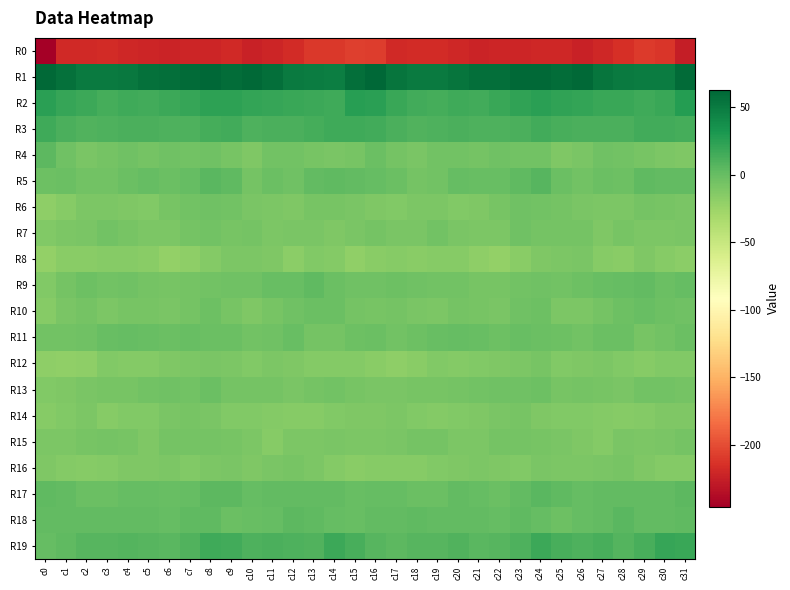

Reading left to right, list all the values displayed in this chart.

R0: c0=-246.2	c1=-218.6	c2=-219.3	c3=-217.7	c4=-219.9	c5=-221.9	c6=-222.5	c7=-221.4	c8=-221.6	c9=-218.8	c10=-223.5	c11=-221.8	c12=-218.0	c13=-210.7	c14=-210.6	c15=-206.8	c16=-208.2	c17=-218.7	c18=-218.4	c19=-218.4	c20=-220.5	c21=-222.8	c22=-221.5	c23=-222.0	c24=-220.1	c25=-220.4	c26=-223.7	c27=-220.2	c28=-215.4	c29=-209.8	c30=-211.5	c31=-225.7
R1: c0=61.3	c1=56.5	c2=50.5	c3=50.3	c4=52.1	c5=56.4	c6=57.0	c7=59.6	c8=62.7	c9=59.1	c10=60.8	c11=57.2	c12=50.5	c13=49.7	c14=48.3	c15=57.4	c16=63.0	c17=53.9	c18=49.9	c19=50.8	c20=53.6	c21=57.0	c22=57.1	c23=61.8	c24=61.3	c25=58.9	c26=61.0	c27=54.2	c28=49.7	c29=49.4	c30=48.8	c31=59.9
R2: c0=25.5	c1=20.0	c2=17.3	c3=14.0	c4=16.1	c5=15.2	c6=17.9	c7=20.4	c8=24.3	c9=23.7	c10=21.8	c11=19.6	c12=19.3	c13=17.9	c14=16.5	c15=26.3	c16=25.0	c17=19.2	c18=15.4	c19=14.5	c20=16.0	c21=15.6	c22=18.8	c23=22.0	c24=24.4	c25=22.8	c26=21.2	c27=19.0	c28=19.3	c29=16.8	c30=18.5	c31=26.8
R3: c0=16.3	c1=12.2	c2=9.7	c3=10.1	c4=11.7	c5=11.2	c6=10.6	c7=10.8	c8=14.2	c9=15.3	c10=11.0	c11=11.7	c12=11.4	c13=13.7	c14=15.9	c15=17.0	c16=15.6	c17=11.2	c18=9.4	c19=10.5	c20=12.0	c21=10.6	c22=10.5	c23=11.5	c24=15.7	c25=13.1	c26=11.3	c27=11.6	c28=12.1	c29=15.0	c30=15.3	c31=13.6
R4: c0=4.6	c1=-3.5	c2=-9.3	c3=-7.0	c4=-4.4	c5=-6.8	c6=-4.5	c7=-5.3	c8=-4.3	c9=-8.2	c10=-11.3	c11=-5.6	c12=-4.9	c13=-7.3	c14=-8.4	c15=-7.2	c16=-1.6	c17=-6.1	c18=-9.0	c19=-5.8	c20=-4.9	c21=-6.8	c22=-4.5	c23=-4.9	c24=-4.8	c25=-11.1	c26=-9.5	c27=-3.9	c28=-5.7	c29=-7.5	c30=-10.2	c31=-11.4
R5: c0=-3.2	c1=-1.9	c2=-5.1	c3=-5.7	c4=-1.2	c5=0.2	c6=-1.3	c7=1.3	c8=5.5	c9=3.3	c10=-5.9	c11=-1.8	c12=-4.0	c13=2.2	c14=3.0	c15=2.5	c16=0.9	c17=-1.7	c18=-6.0	c19=-4.7	c20=0.4	c21=-0.9	c22=-0.9	c23=2.8	c24=6.7	c25=-1.9	c26=-4.7	c27=-1.9	c28=-2.6	c29=3.7	c30=1.9	c31=2.6
R6: c0=-18.6	c1=-15.1	c2=-10.5	c3=-10.2	c4=-11.6	c5=-12.1	c6=-8.2	c7=-5.0	c8=-4.6	c9=-5.1	c10=-8.7	c11=-10.2	c12=-10.8	c13=-7.9	c14=-7.5	c15=-9.2	c16=-11.2	c17=-12.0	c18=-10.1	c19=-10.6	c20=-12.3	c21=-10.8	c22=-7.6	c23=-3.8	c24=-4.8	c25=-6.7	c26=-9.4	c27=-10.6	c28=-10.2	c29=-6.9	c30=-8.0	c31=-9.2
R7: c0=-12.5	c1=-10.2	c2=-9.5	c3=-5.7	c4=-7.1	c5=-9.9	c6=-10.1	c7=-5.9	c8=-4.8	c9=-7.2	c10=-6.1	c11=-9.6	c12=-9.1	c13=-8.8	c14=-10.7	c15=-9.1	c16=-6.9	c17=-8.9	c18=-8.5	c19=-4.9	c20=-8.5	c21=-10.5	c22=-9.5	c23=-3.8	c24=-6.8	c25=-6.5	c26=-6.7	c27=-10.7	c28=-8.0	c29=-9.8	c30=-10.0	c31=-8.7
R8: c0=-20.8	c1=-16.4	c2=-15.6	c3=-15.5	c4=-15.2	c5=-16.5	c6=-21.0	c7=-18.0	c8=-13.6	c9=-10.2	c10=-10.2	c11=-11.7	c12=-17.7	c13=-12.0	c14=-13.2	c15=-19.4	c16=-16.1	c17=-14.4	c18=-16.0	c19=-15.4	c20=-14.8	c21=-18.8	c22=-20.5	c23=-16.4	c24=-11.8	c25=-10.5	c26=-9.4	c27=-15.3	c28=-15.7	c29=-11.2	c30=-15.5	c31=-17.4
R9: c0=-12.1	c1=-6.4	c2=-3.3	c3=-5.3	c4=-4.5	c5=-6.8	c6=-7.6	c7=-6.3	c8=-4.8	c9=-4.5	c10=-4.4	c11=-0.2	c12=-0.4	c13=3.2	c14=-1.1	c15=-4.2	c16=-4.4	c17=-3.1	c18=-4.5	c19=-5.3	c20=-4.7	c21=-7.4	c22=-7.3	c23=-5.5	c24=-4.3	c25=-5.6	c26=-2.3	c27=-0.6	c28=1.3	c29=2.2	c30=-1.9	c31=0.5
R10: c0=-14.7	c1=-9.1	c2=-6.6	c3=-10.5	c4=-7.4	c5=-7.2	c6=-9.3	c7=-6.5	c8=-2.4	c9=-7.4	c10=-11.9	c11=-8.0	c12=-3.9	c13=-1.1	c14=-1.5	c15=-6.1	c16=-7.4	c17=-6.1	c18=-8.4	c19=-10.0	c20=-6.3	c21=-8.1	c22=-9.4	c23=-4.1	c24=-3.3	c25=-10.6	c26=-10.6	c27=-6.6	c28=-2.3	c29=-0.8	c30=-2.7	c31=-4.2
R11: c0=-4.9	c1=-5.3	c2=-4.6	c3=-1.0	c4=0.7	c5=-0.0	c6=-2.0	c7=-0.9	c8=-1.0	c9=-1.8	c10=-5.0	c11=-3.5	c12=-0.7	c13=-6.7	c14=-6.5	c15=-2.6	c16=-1.7	c17=-4.7	c18=-3.2	c19=-0.0	c20=0.6	c21=-0.5	c22=-2.7	c23=-0.3	c24=-1.2	c25=-2.9	c26=-5.3	c27=-1.8	c28=-2.0	c29=-8.0	c30=-5.0	c31=-1.8
R12: c0=-19.1	c1=-19.4	c2=-18.6	c3=-13.0	c4=-13.4	c5=-13.6	c6=-11.2	c7=-10.5	c8=-8.4	c9=-10.4	c10=-12.2	c11=-10.0	c12=-11.2	c13=-14.2	c14=-13.2	c15=-13.2	c16=-15.6	c17=-18.8	c18=-16.2	c19=-12.4	c20=-14.1	c21=-12.4	c22=-11.4	c23=-9.5	c24=-8.2	c25=-12.1	c26=-11.2	c27=-10.0	c28=-12.3	c29=-14.4	c30=-12.8	c31=-12.4
R13: c0=-13.1	c1=-11.2	c2=-8.9	c3=-8.1	c4=-7.4	c5=-5.7	c6=-3.7	c7=-5.3	c8=-2.2	c9=-6.2	c10=-6.9	c11=-6.8	c12=-9.4	c13=-6.5	c14=-4.7	c15=-7.2	c16=-8.3	c17=-9.2	c18=-8.3	c19=-8.2	c20=-6.9	c21=-4.7	c22=-4.6	c23=-4.1	c24=-2.9	c25=-7.6	c26=-6.1	c27=-8.1	c28=-8.8	c29=-5.5	c30=-5.0	c31=-6.8
R14: c0=-14.5	c1=-11.9	c2=-10.5	c3=-14.6	c4=-12.1	c5=-11.9	c6=-8.8	c7=-8.2	c8=-9.2	c9=-12.3	c10=-12.0	c11=-13.2	c12=-14.5	c13=-14.6	c14=-12.3	c15=-11.8	c16=-11.1	c17=-9.8	c18=-12.2	c19=-14.0	c20=-12.1	c21=-10.9	c22=-8.6	c23=-7.9	c24=-10.7	c25=-12.4	c26=-12.1	c27=-13.7	c28=-14.9	c29=-14.0	c30=-11.8	c31=-10.7
R15: c0=-9.9	c1=-9.6	c2=-7.3	c3=-7.0	c4=-8.1	c5=-10.8	c6=-7.0	c7=-7.0	c8=-7.0	c9=-7.9	c10=-10.1	c11=-14.3	c12=-10.2	c13=-10.2	c14=-8.5	c15=-10.0	c16=-10.7	c17=-8.5	c18=-6.7	c19=-7.0	c20=-9.6	c21=-9.8	c22=-6.6	c23=-6.9	c24=-7.4	c25=-8.5	c26=-11.7	c27=-13.8	c28=-9.2	c29=-9.8	c30=-8.3	c31=-6.4
R16: c0=-11.1	c1=-14.3	c2=-14.8	c3=-14.1	c4=-11.5	c5=-11.2	c6=-10.4	c7=-12.6	c8=-9.7	c9=-9.0	c10=-11.0	c11=-9.1	c12=-7.7	c13=-10.0	c14=-14.0	c15=-16.5	c16=-15.5	c17=-14.8	c18=-14.6	c19=-13.0	c20=-11.6	c21=-10.4	c22=-11.8	c23=-11.9	c24=-8.7	c25=-10.2	c26=-10.1	c27=-9.0	c28=-7.6	c29=-11.9	c30=-14.2	c31=-13.3
R17: c0=3.3	c1=1.5	c2=-1.3	c3=-2.2	c4=1.1	c5=1.1	c6=-0.6	c7=0.7	c8=4.7	c9=4.2	c10=1.0	c11=1.8	c12=2.4	c13=2.5	c14=2.0	c15=-1.0	c16=0.6	c17=0.7	c18=-1.9	c19=-1.2	c20=1.6	c21=0.4	c22=-1.2	c23=2.4	c24=5.5	c25=2.6	c26=0.9	c27=2.1	c28=2.4	c29=2.2	c30=2.2	c31=4.2
R18: c0=2.5	c1=1.9	c2=2.3	c3=2.2	c4=1.7	c5=1.7	c6=1.3	c7=2.7	c8=2.6	c9=-2.2	c10=-0.4	c11=1.0	c12=4.9	c13=3.5	c14=1.0	c15=-0.9	c16=1.5	c17=2.3	c18=2.6	c19=1.6	c20=1.7	c21=1.7	c22=1.3	c23=3.6	c24=0.7	c25=-2.8	c26=0.6	c27=2.2	c28=5.1	c29=2.4	c30=1.4	c31=3.6
R19: c0=0.6	c1=3.0	c2=6.5	c3=7.3	c4=8.2	c5=7.1	c6=5.1	c7=8.6	c8=16.0	c9=15.8	c10=10.4	c11=12.1	c12=10.2	c13=9.3	c14=17.8	c15=13.3	c16=6.5	c17=4.9	c18=7.3	c19=6.9	c20=8.8	c21=5.7	c22=6.3	c23=10.9	c24=17.7	c25=13.0	c26=10.5	c27=12.7	c28=8.2	c29=12.6	c30=19.5	c31=18.6